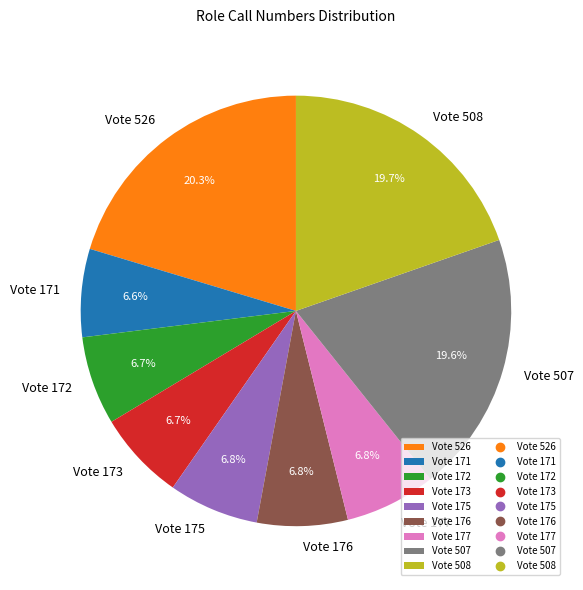

Between Vote 507 and Vote 526, which is larger?

Vote 526